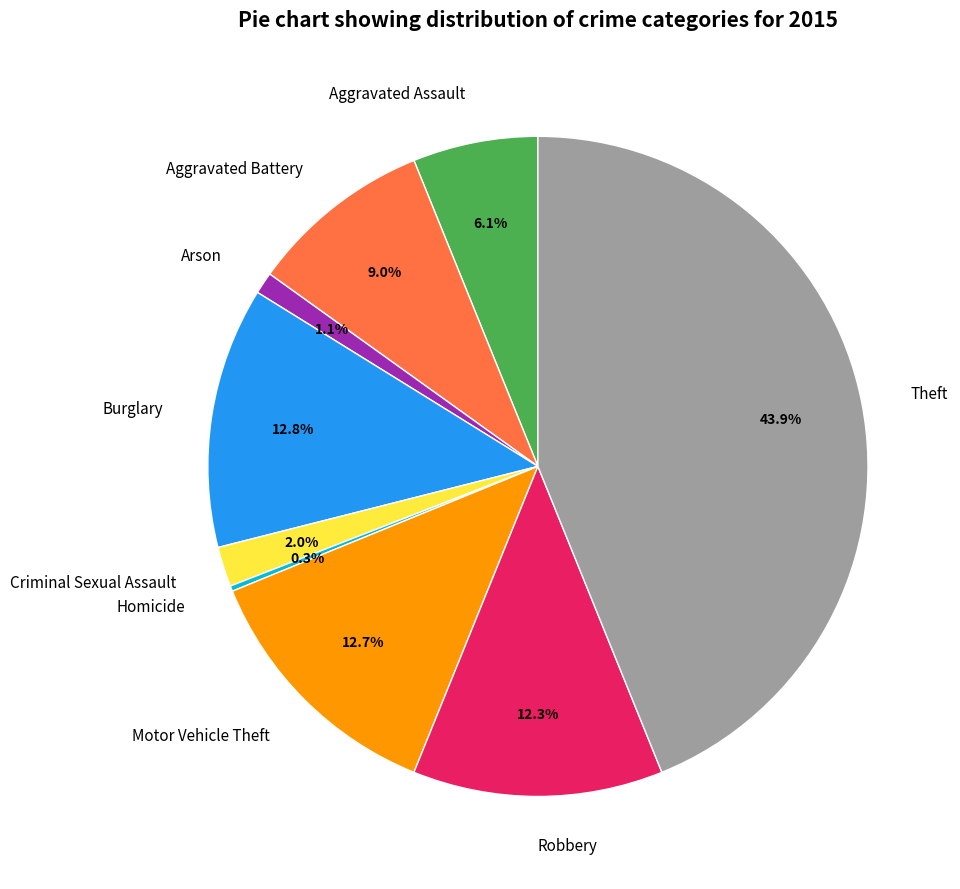

To the nearest percent, what portion does Criminal Sexual Assault represent?

2%